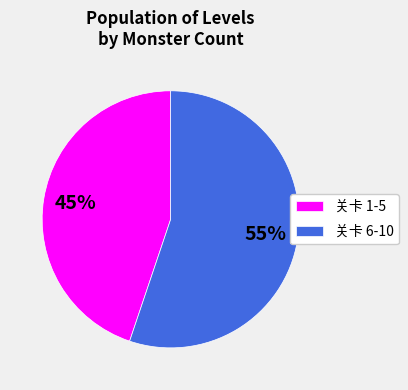

Is there any slice that represents more than half of the pie?

Yes